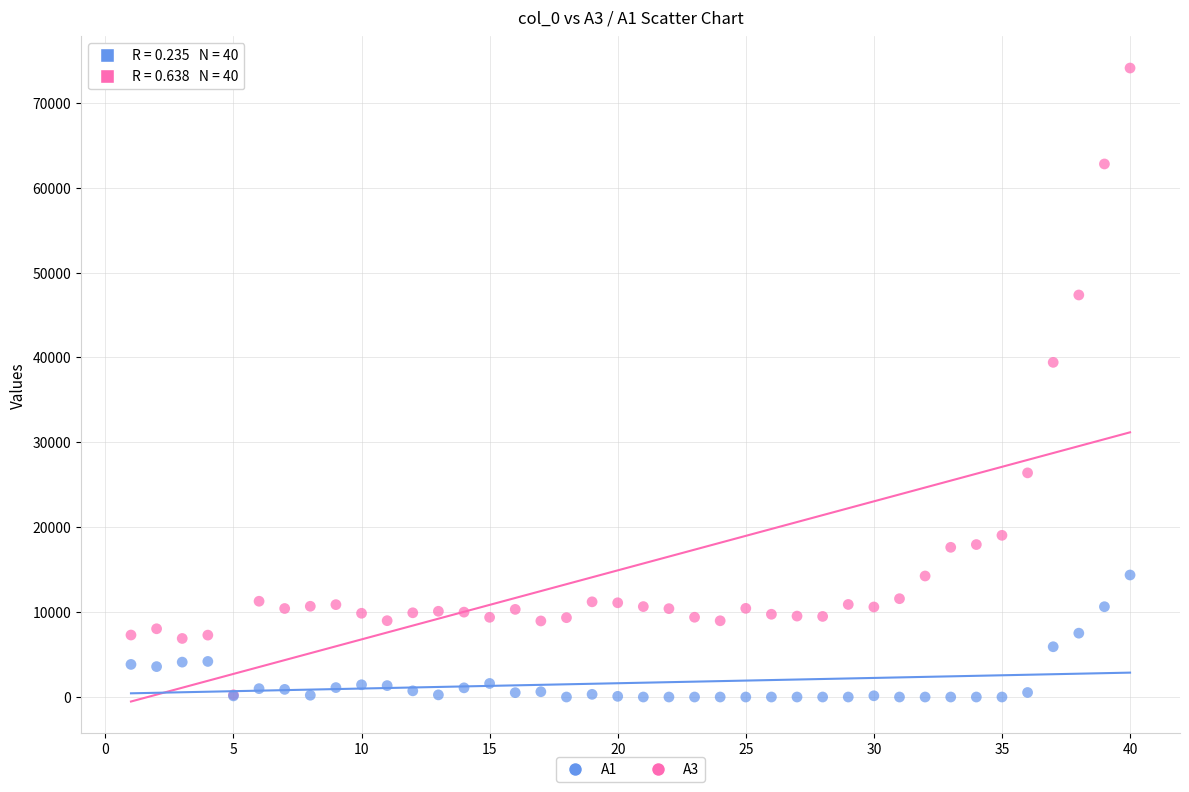

Across all series, what Y value is closest to 37045?

39421